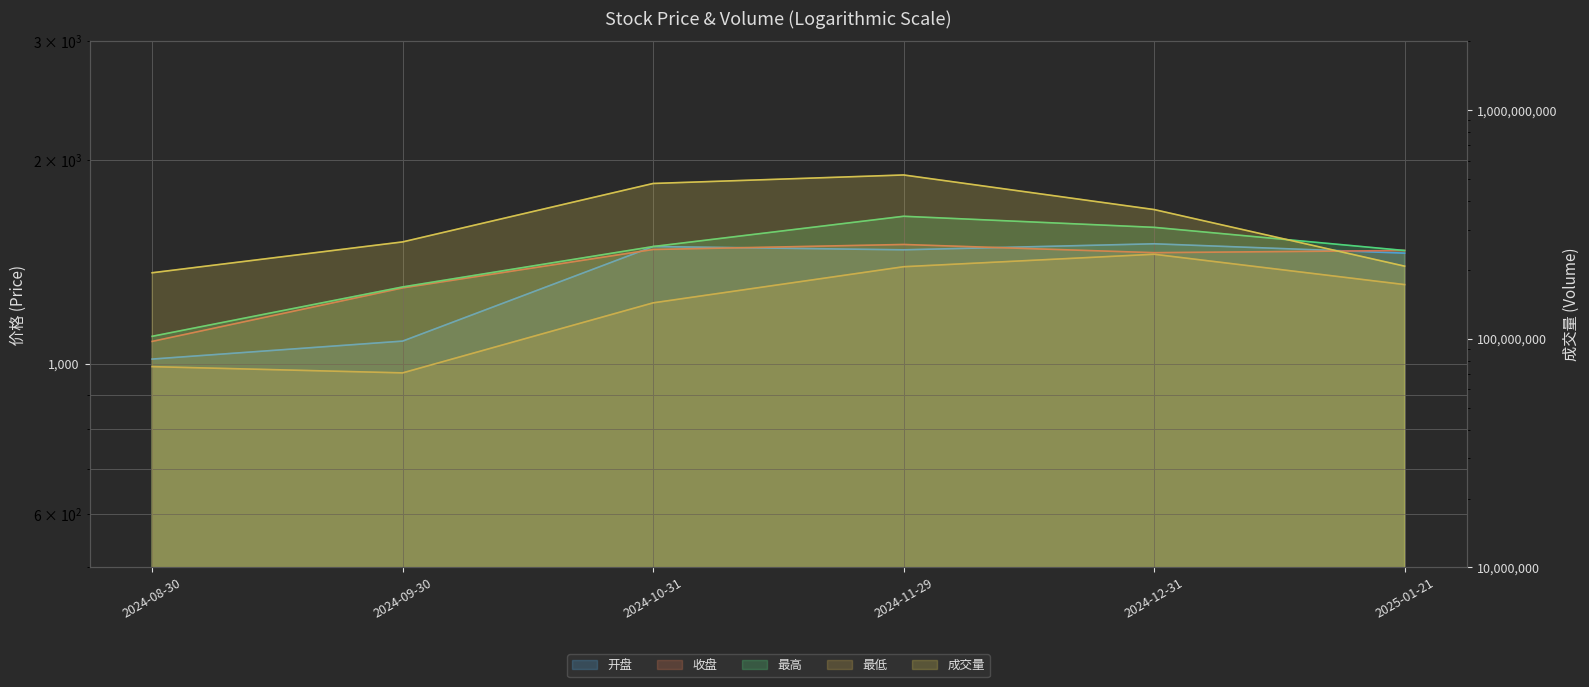

Between 2024-08-30 and 2024-10-31, which series saw the biggest shift?

成交量